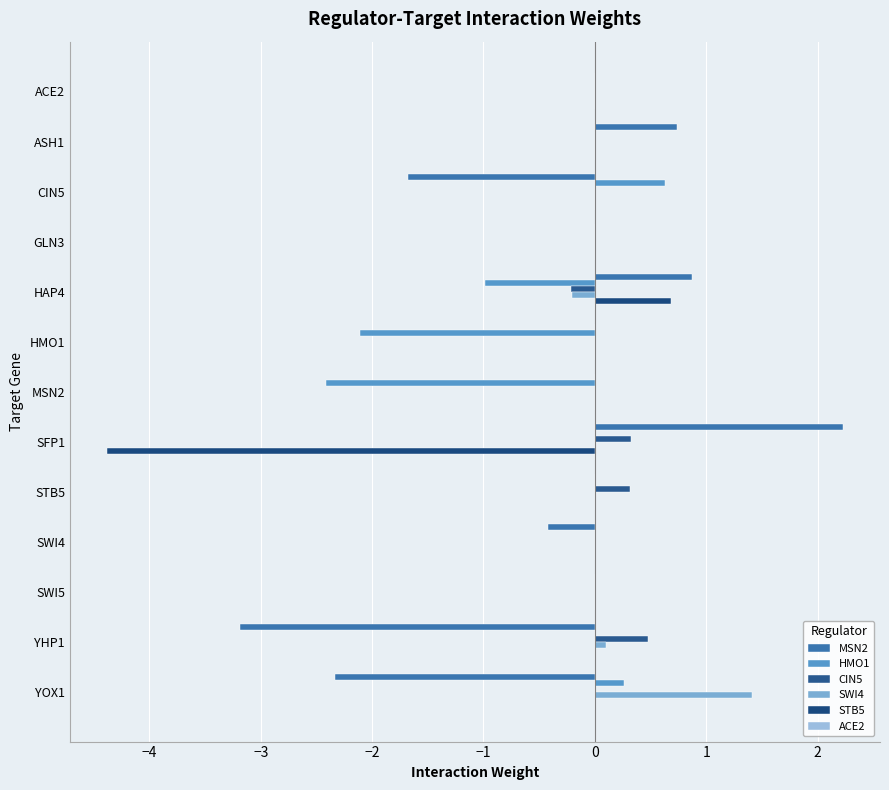

What is the sum of all HMO1 values?

-4.6